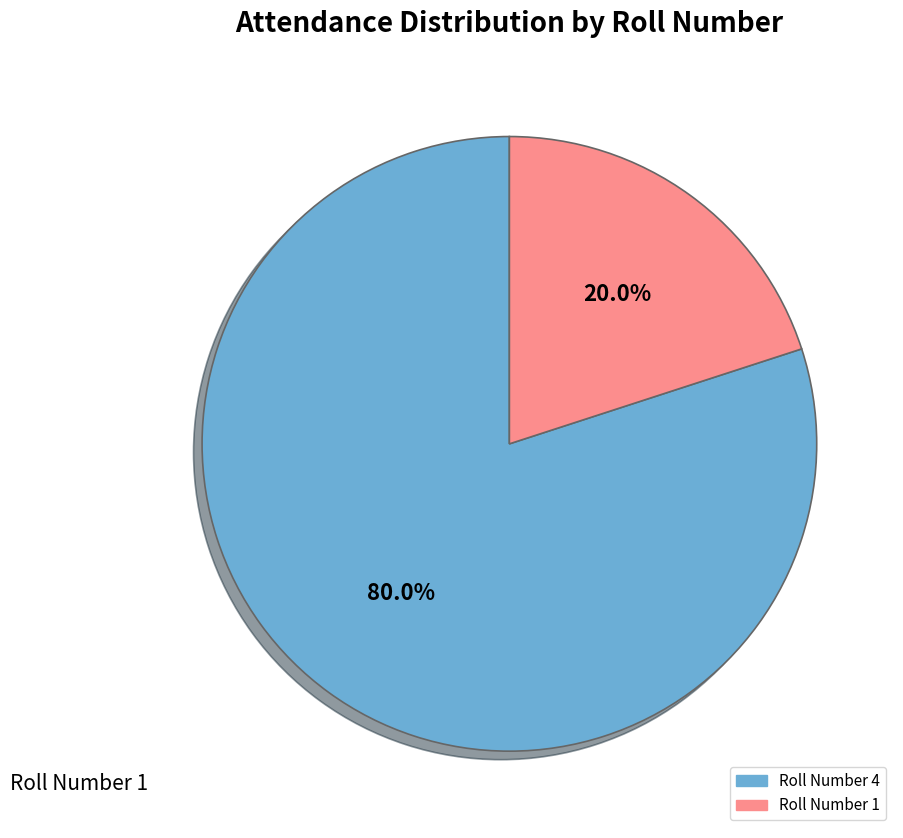

Does any single category account for the majority?

Yes